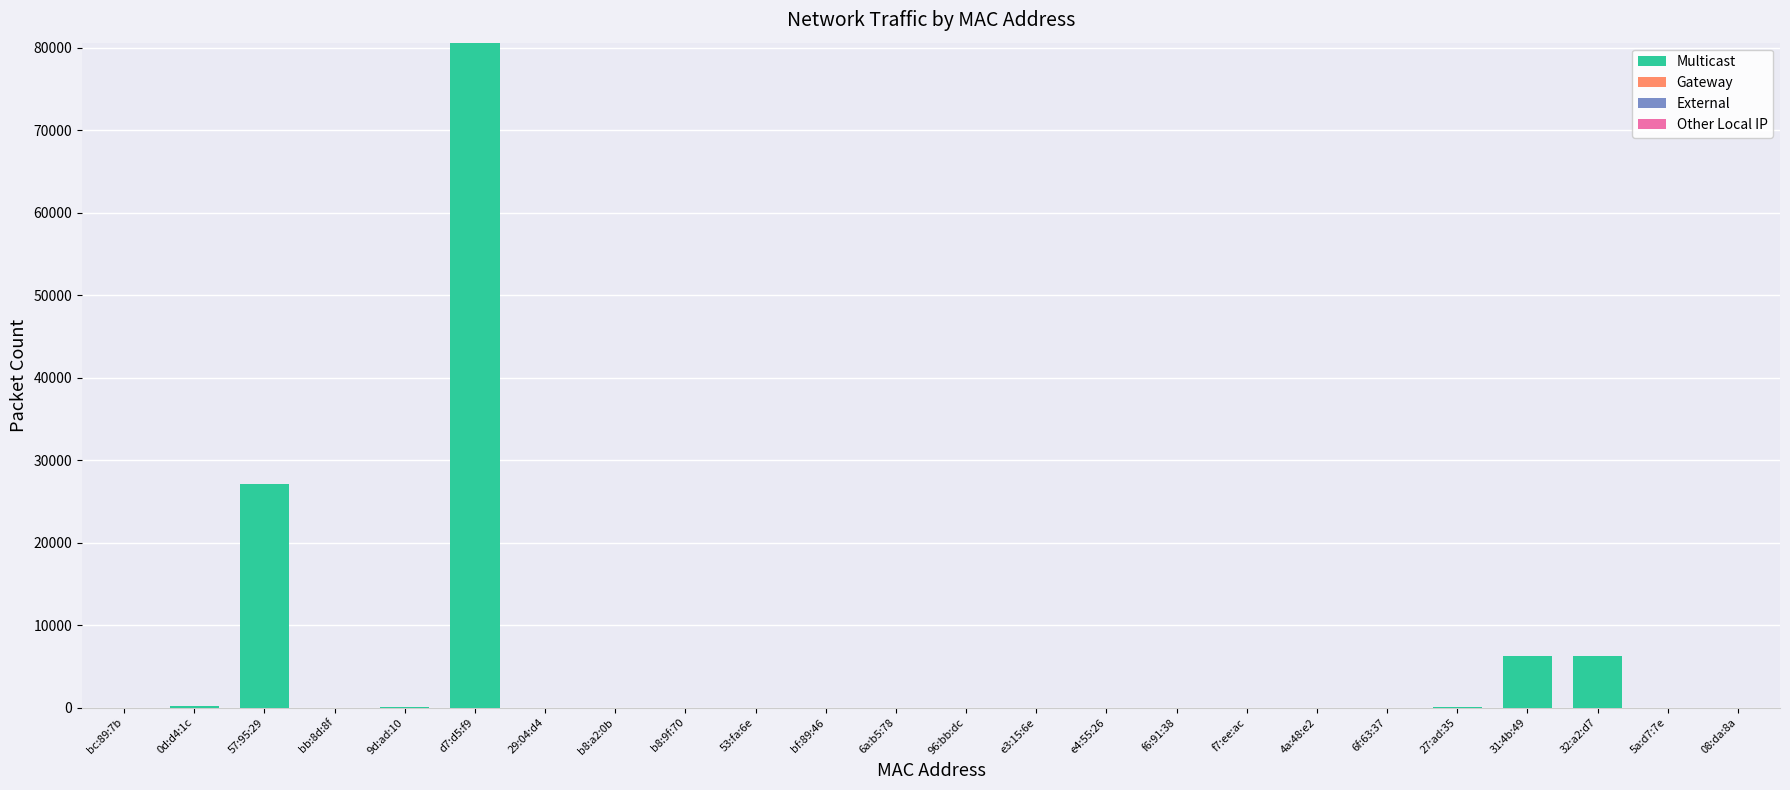

What is the sum of all Multicast values?

120660